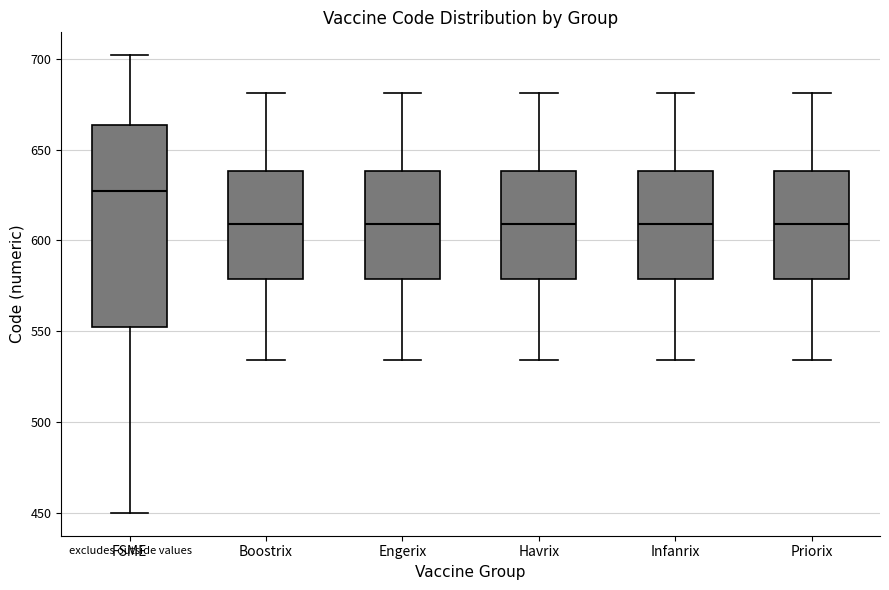

Reading left to right, read every box against the y-axis: the position of its median line, the range the box covers, and the ends of its whiskers. The values are not printed on the chart, so give them approximately, as read against the axis.

FSME: median 630, box 550 to 665, whiskers 450 to 700
Boostrix: median 610, box 580 to 640, whiskers 535 to 680
Engerix: median 610, box 580 to 640, whiskers 535 to 680
Havrix: median 610, box 580 to 640, whiskers 535 to 680
Infanrix: median 610, box 580 to 640, whiskers 535 to 680
Priorix: median 610, box 580 to 640, whiskers 535 to 680